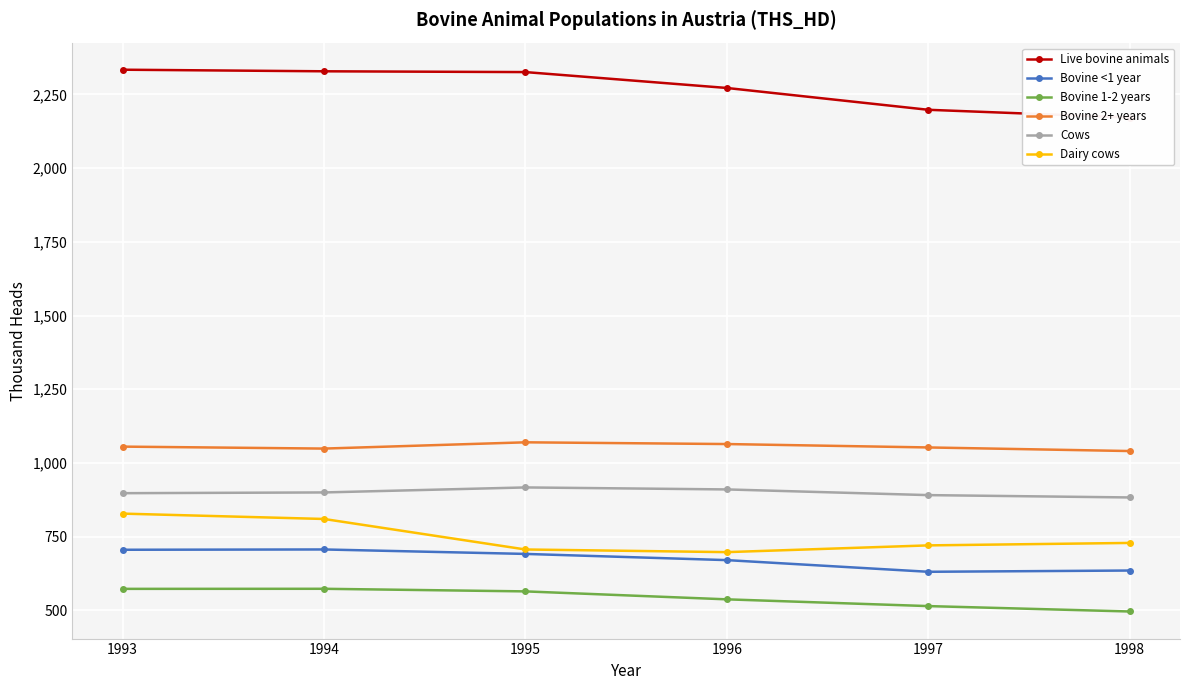

List the labels in order of Dairy cows value, largest first.

1993, 1994, 1998, 1997, 1995, 1996